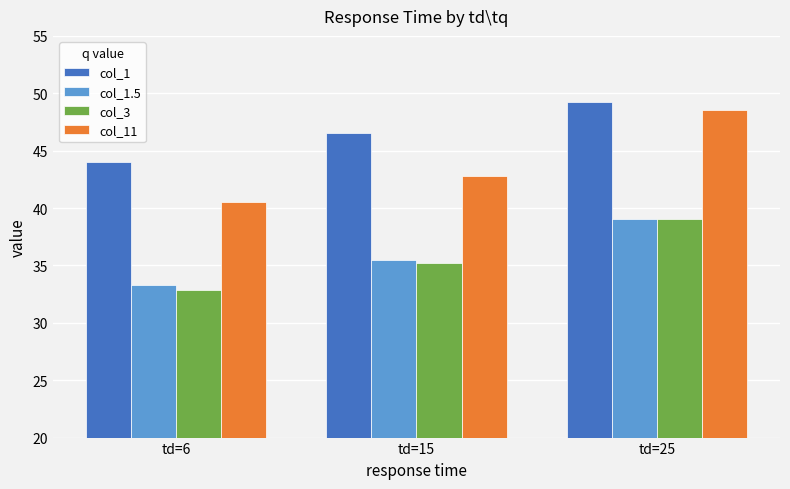

Which series has the largest total across all categories?

col_1